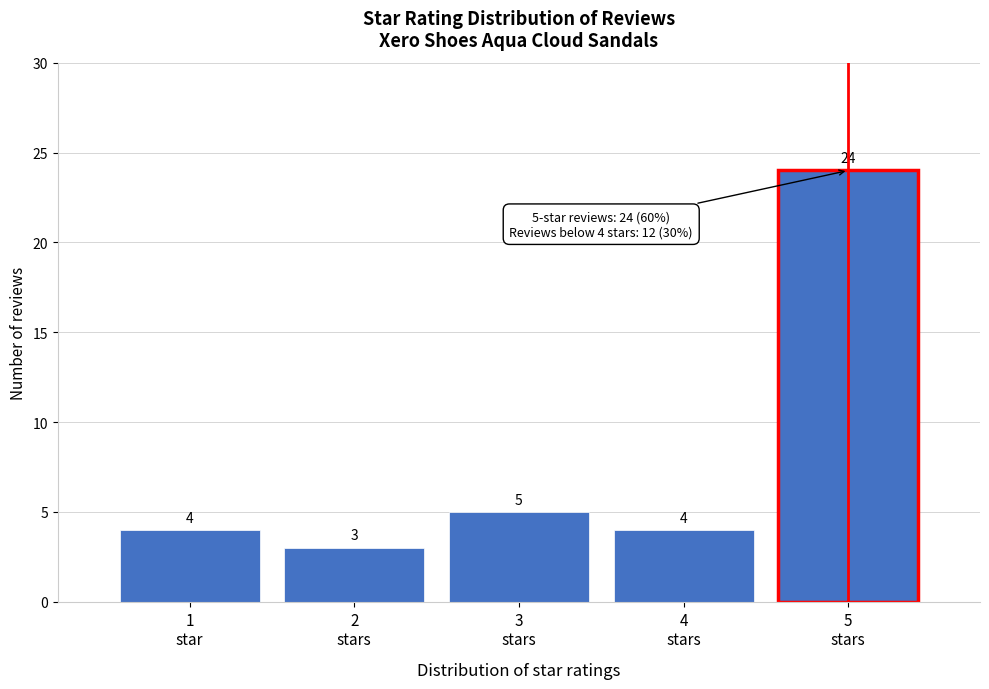

Reading left to right, what are all the values shown in this chart?

4	3	5	4	24